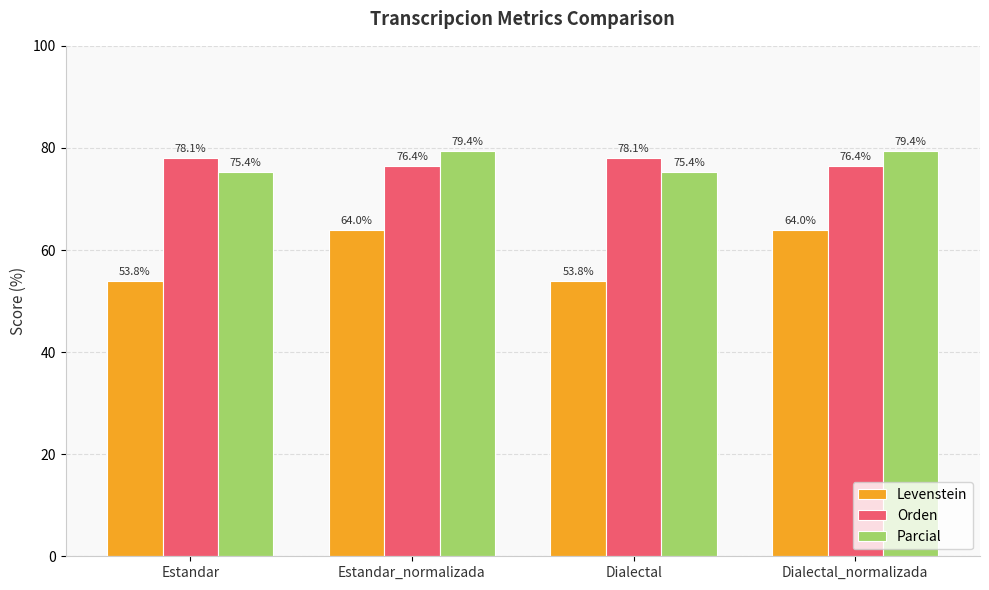

What is the label of the 4th bar from the right?

Estandar